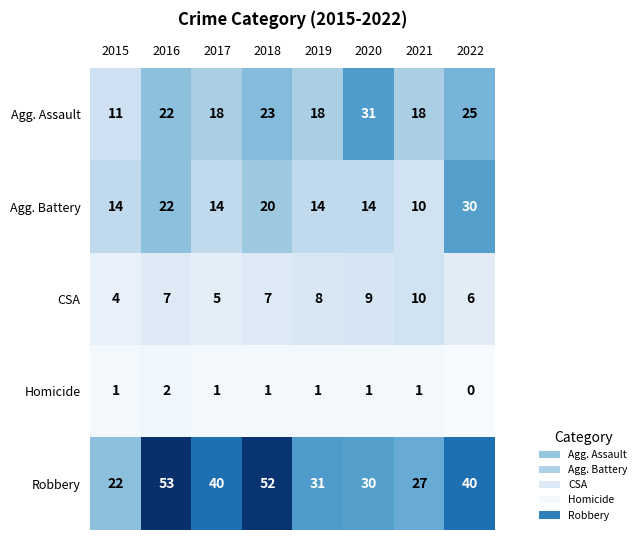

The CSA series shows 6 at 2022. True or false?

True